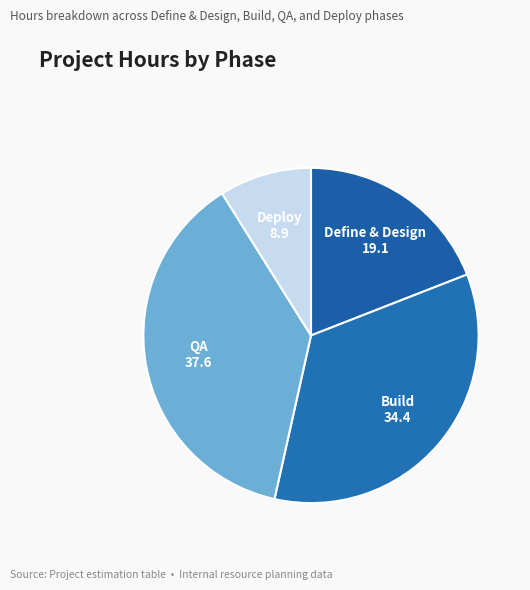

How many segments does this pie chart have?

4